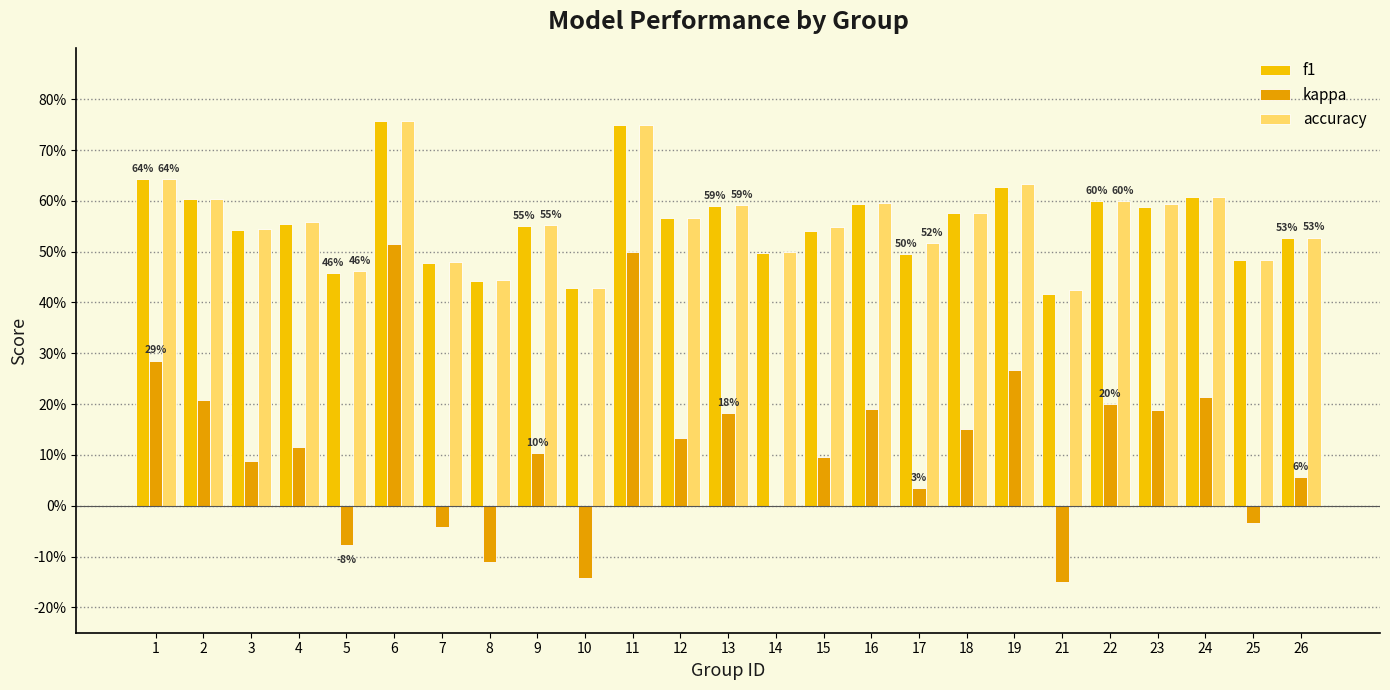

What are all the series names shown in the legend?

f1, kappa, accuracy